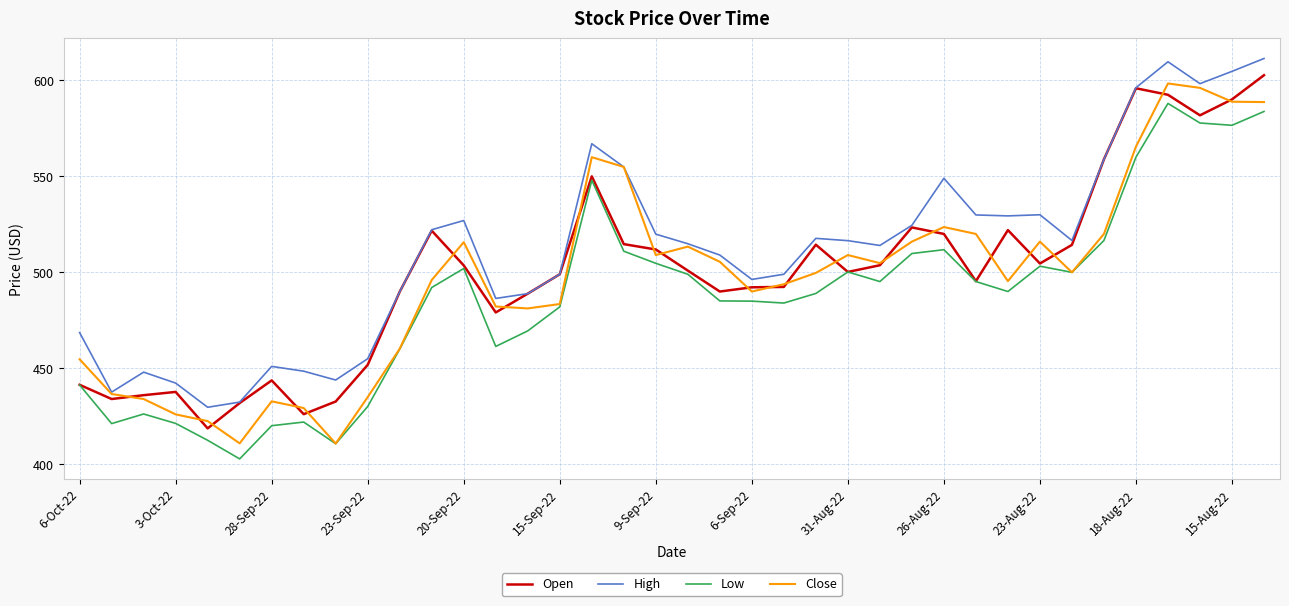

True or false: Low and High cross at least once.

False